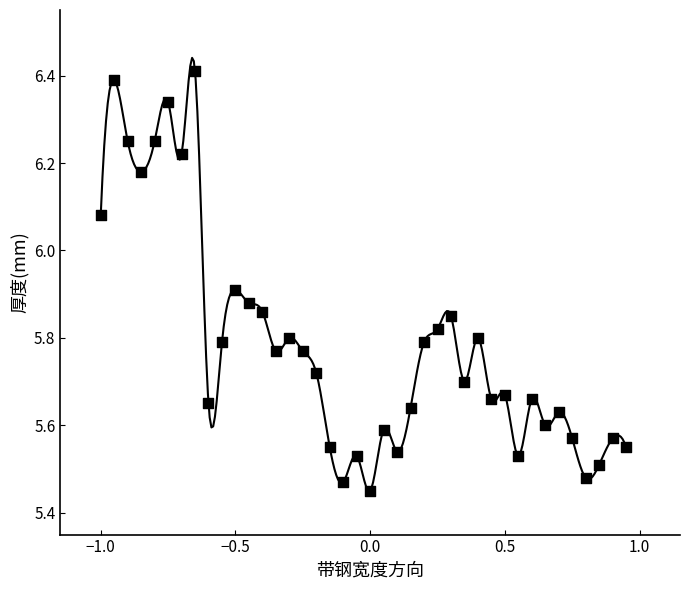

What is the range of X values (max minus min)?

1.9